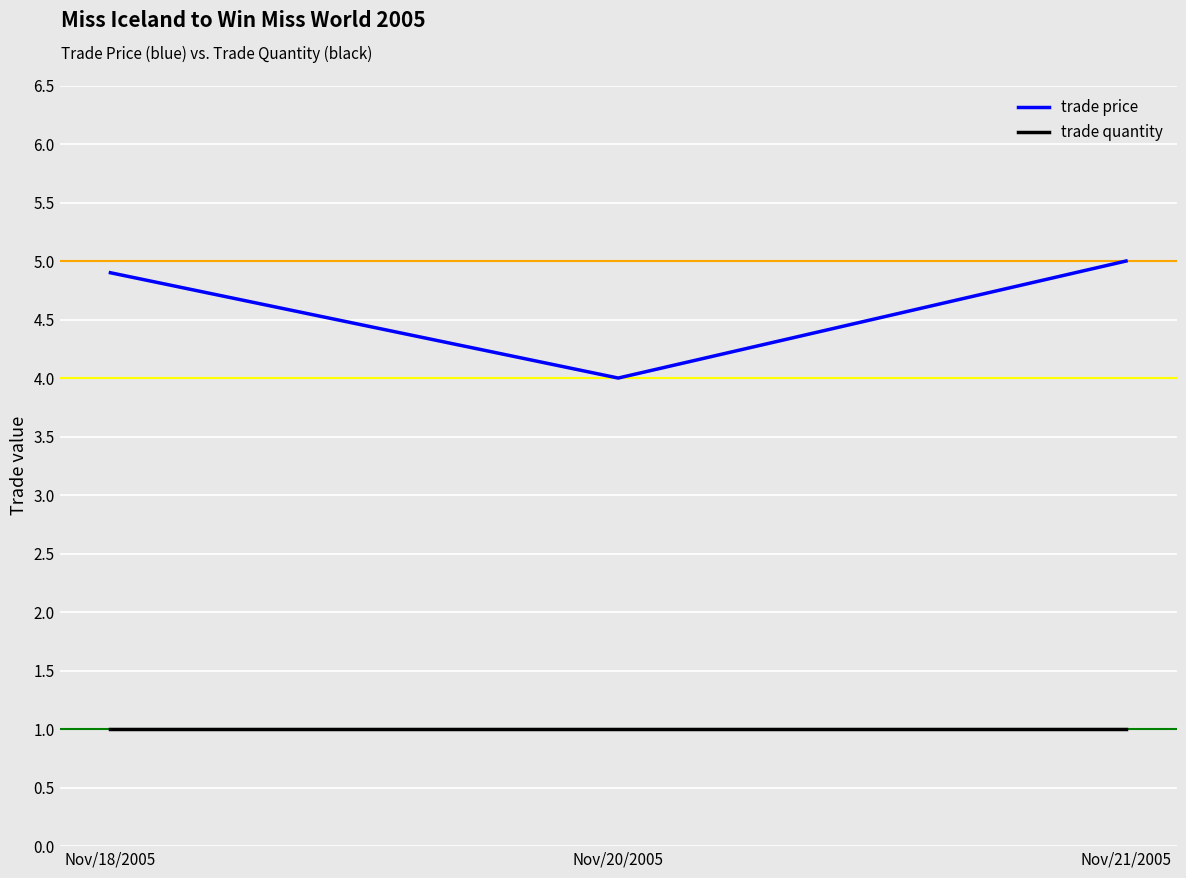

Rank the series at Nov/20/2005 from highest to lowest value.

trade price, trade quantity